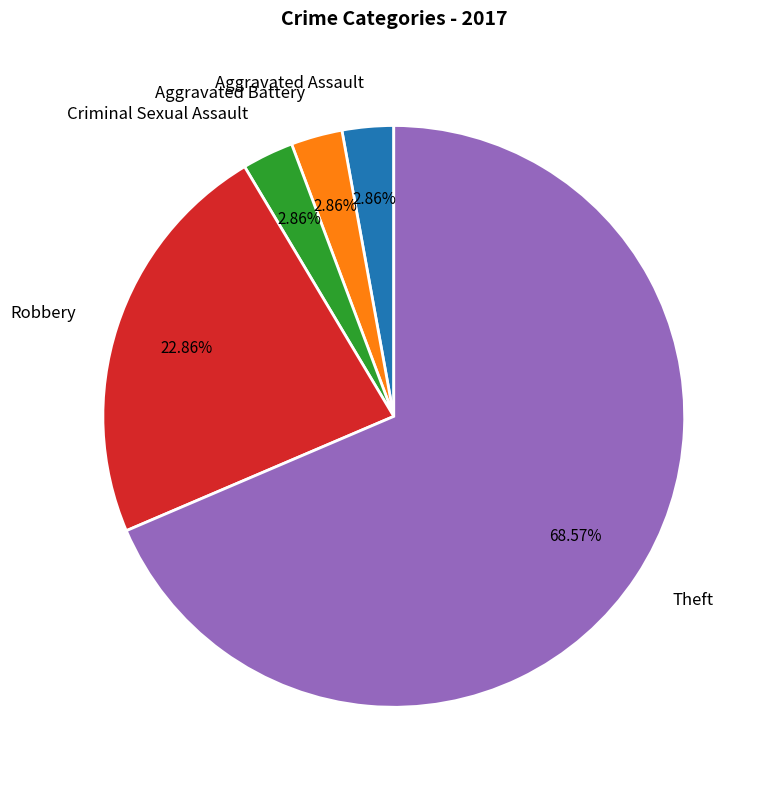

To the nearest percent, what is the average slice percentage?

20%